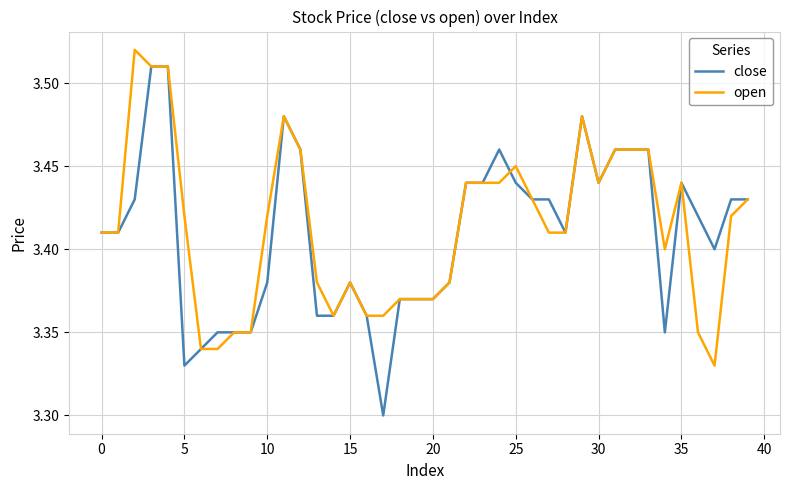

Is this an area chart (filled region under the line)?

No